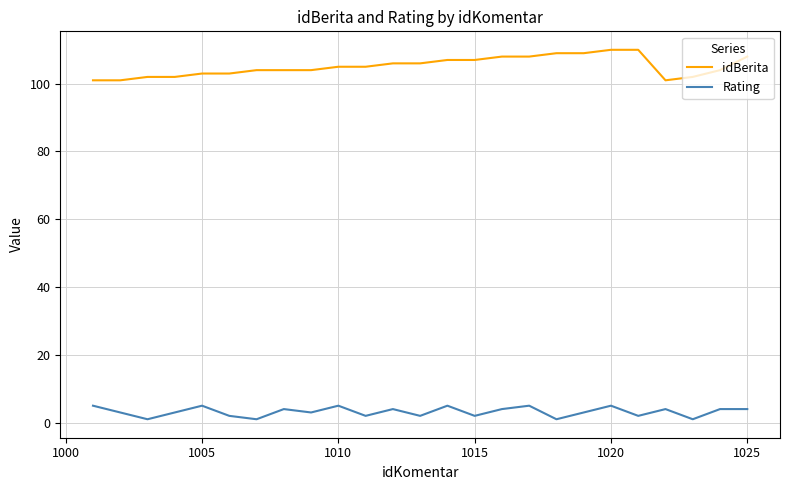

True or false: idBerita and Rating intersect in this chart.

False